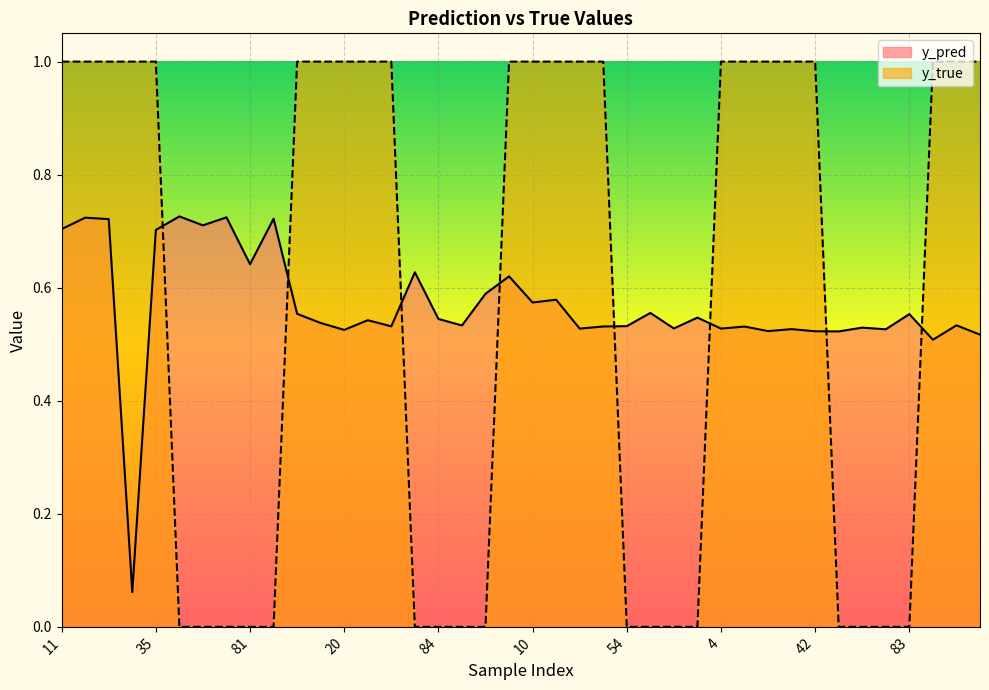

The value of y_pred at 90 is 0.3. True or false?

False